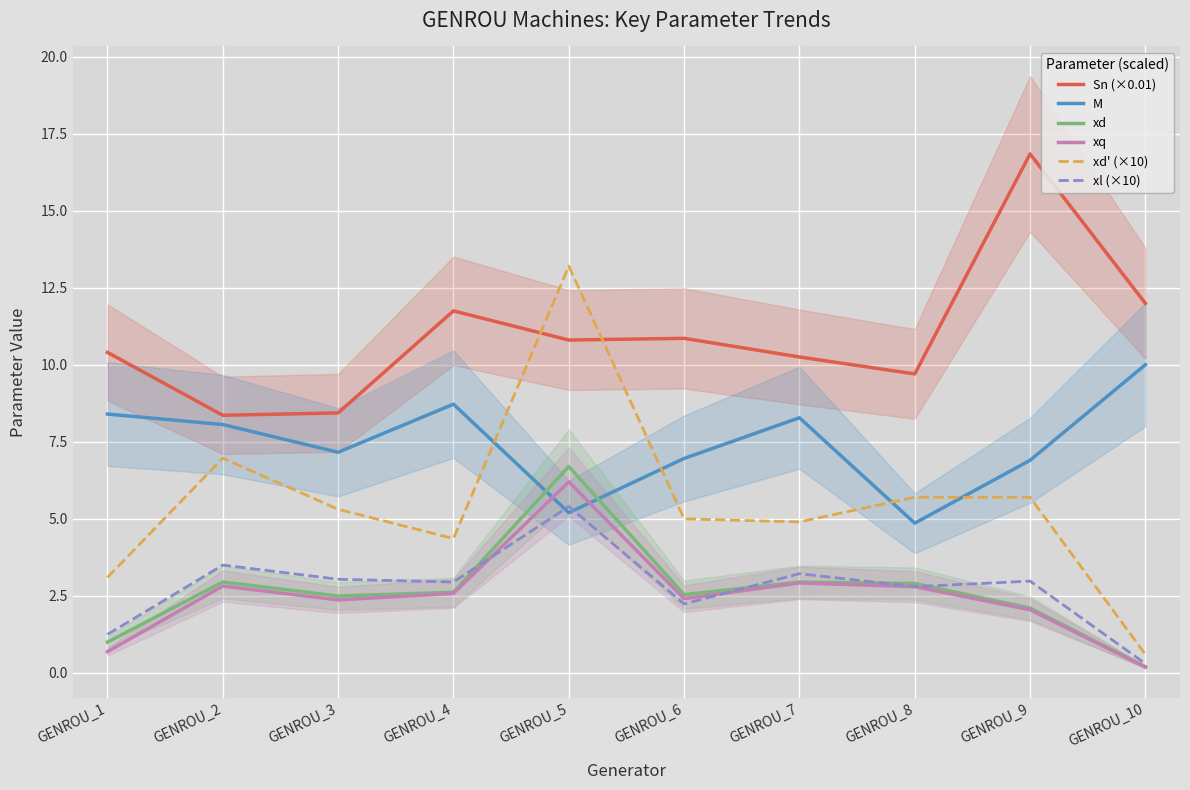

At which category does the chart reach its minimum across all series?

GENROU_10